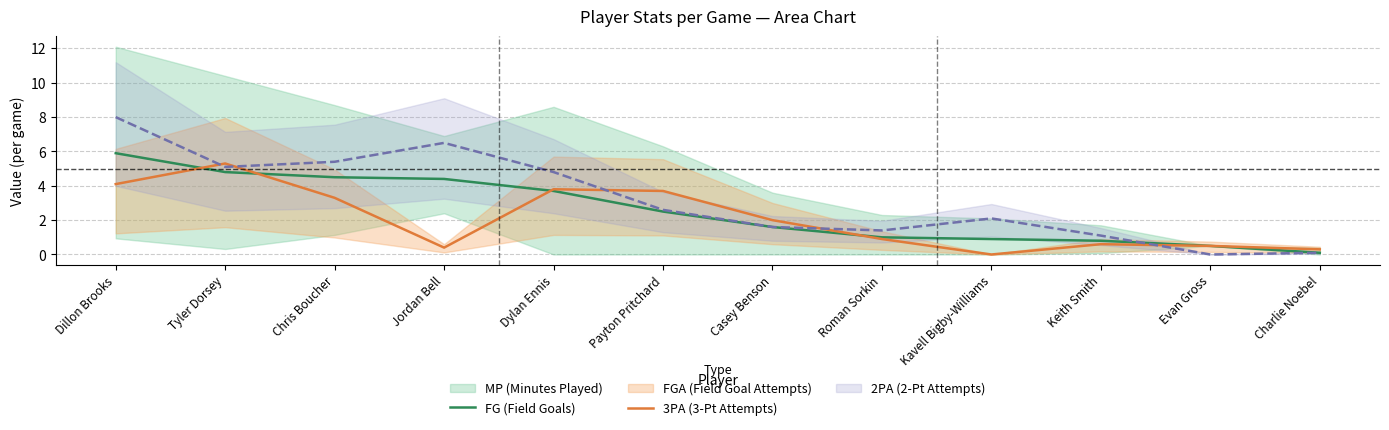

Read the 3PA (3-Pt Attempts) value at Dylan Ennis.

3.8